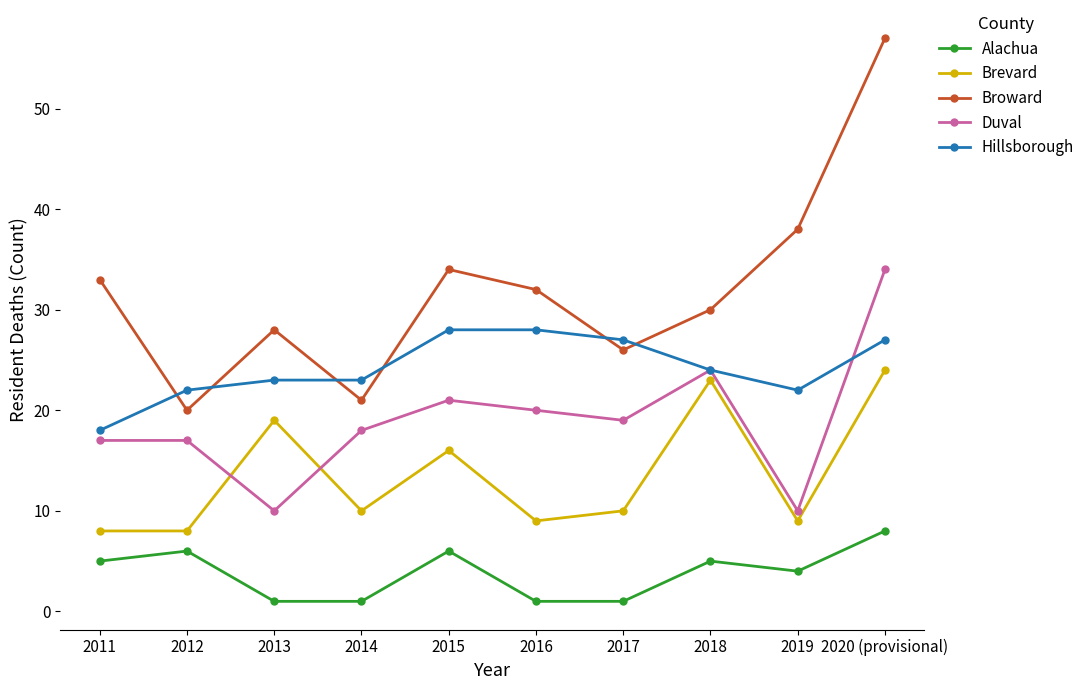

Reading right to left, transcribe all the data shown in this chart.

Alachua: 2020 (provisional)=8	2019=4	2018=5	2017=1	2016=1	2015=6	2014=1	2013=1	2012=6	2011=5
Brevard: 2020 (provisional)=24	2019=9	2018=23	2017=10	2016=9	2015=16	2014=10	2013=19	2012=8	2011=8
Broward: 2020 (provisional)=57	2019=38	2018=30	2017=26	2016=32	2015=34	2014=21	2013=28	2012=20	2011=33
Duval: 2020 (provisional)=34	2019=10	2018=24	2017=19	2016=20	2015=21	2014=18	2013=10	2012=17	2011=17
Hillsborough: 2020 (provisional)=27	2019=22	2018=24	2017=27	2016=28	2015=28	2014=23	2013=23	2012=22	2011=18